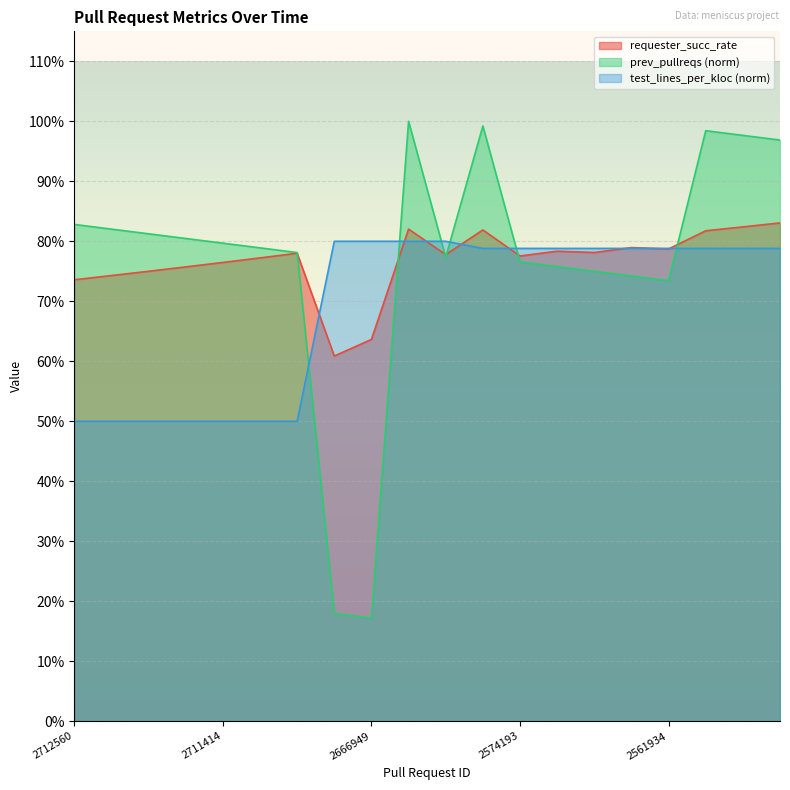

At which category is the sum across all series the highest?

2584504